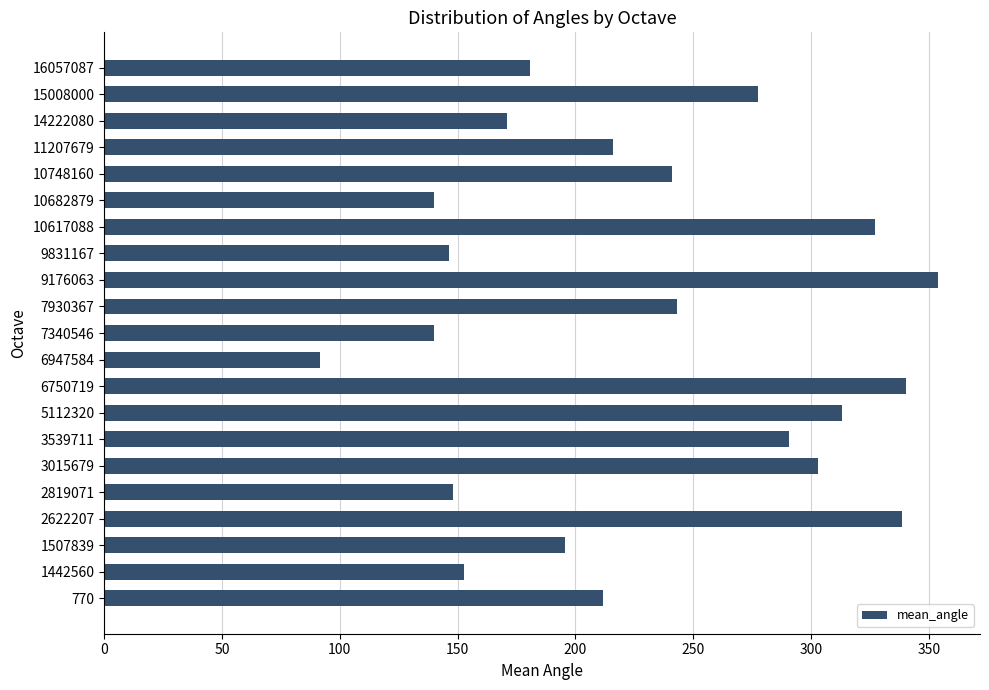

What is the difference between the maximum and second lowest values?

213.9